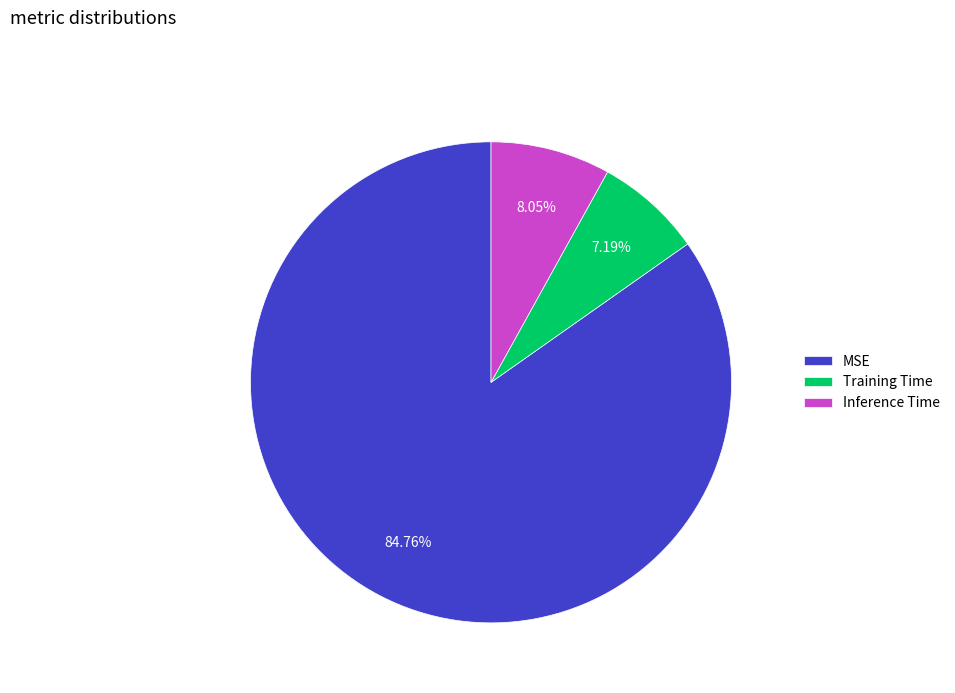

Is there any slice that represents more than half of the pie?

Yes